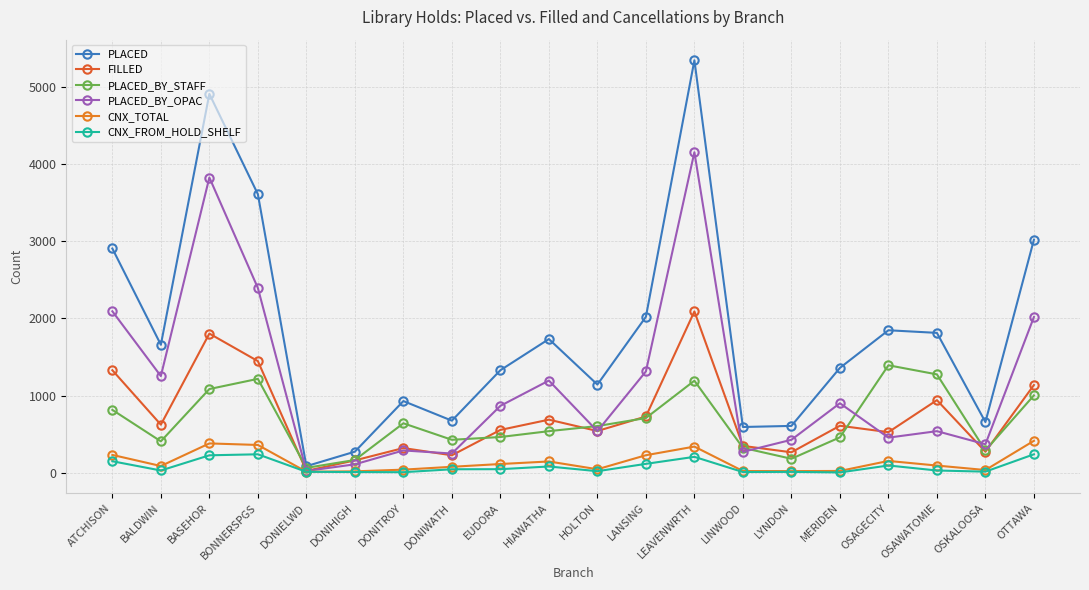

At which category does PLACED_BY_OPAC reach its first local peak?

BASEHOR